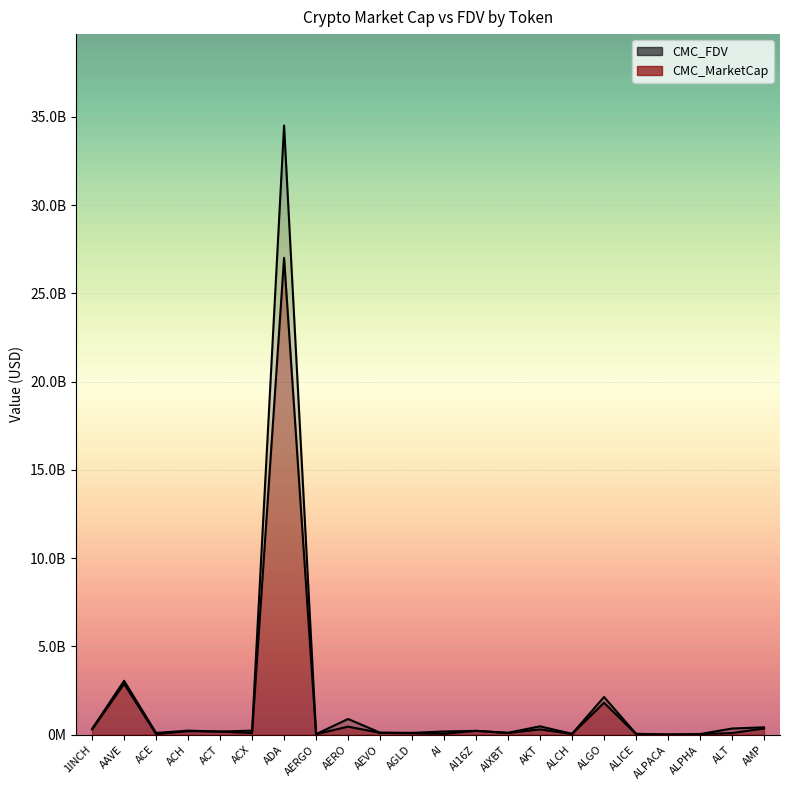

Which series has the widest spread of values?

CMC_FDV